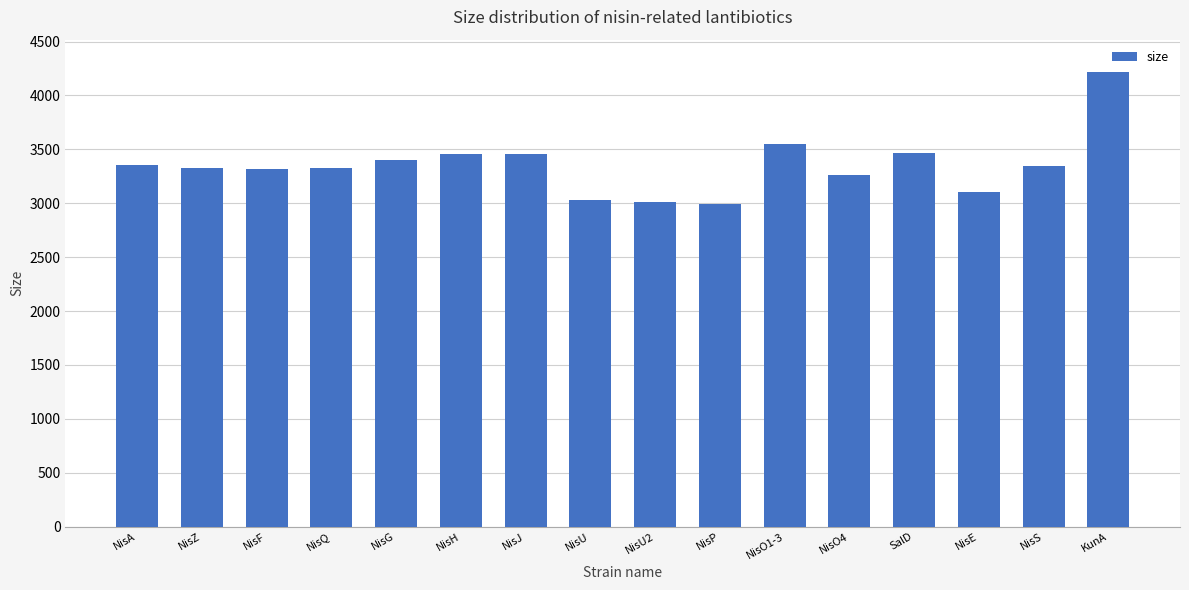

How many values are below 3347?

8